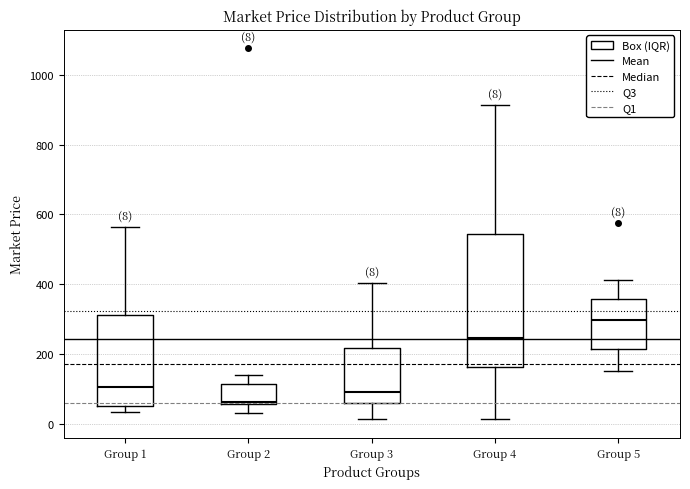

Which box is the tallest, from its lower edge to its upper edge?

Group 4